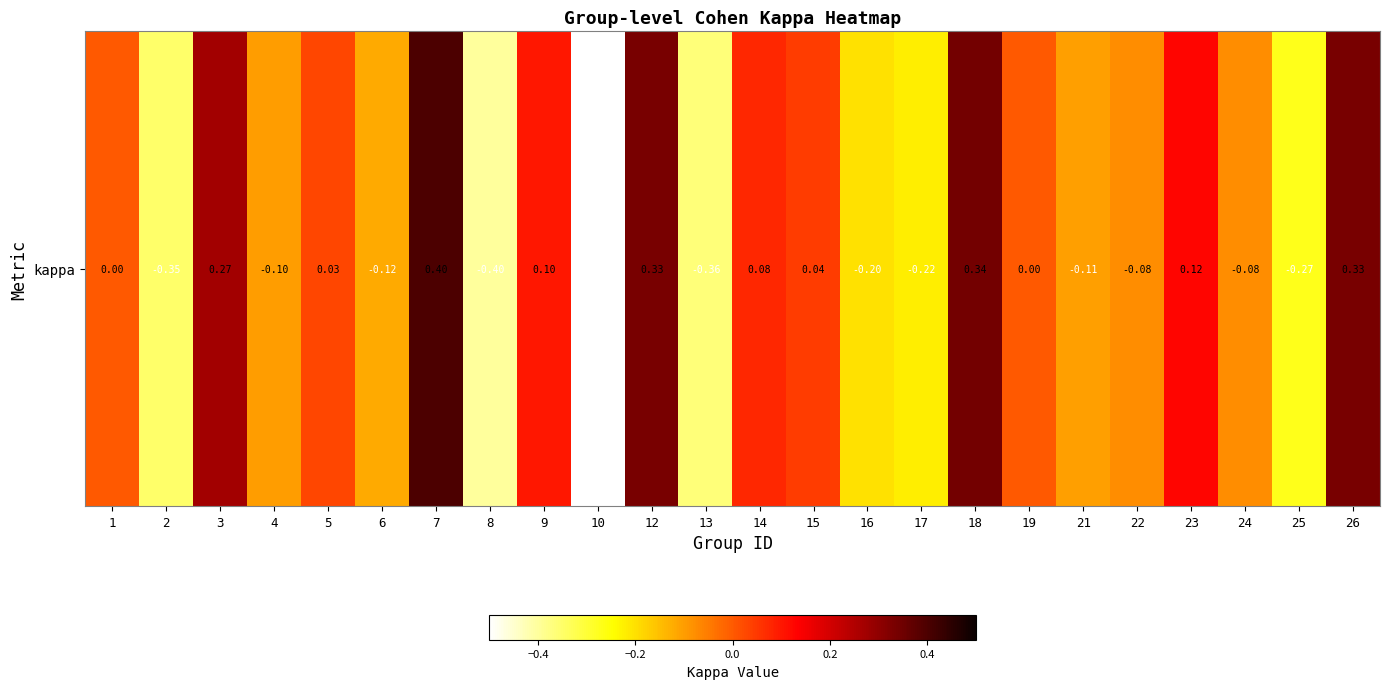

At which category does the chart reach its peak across all series?

7